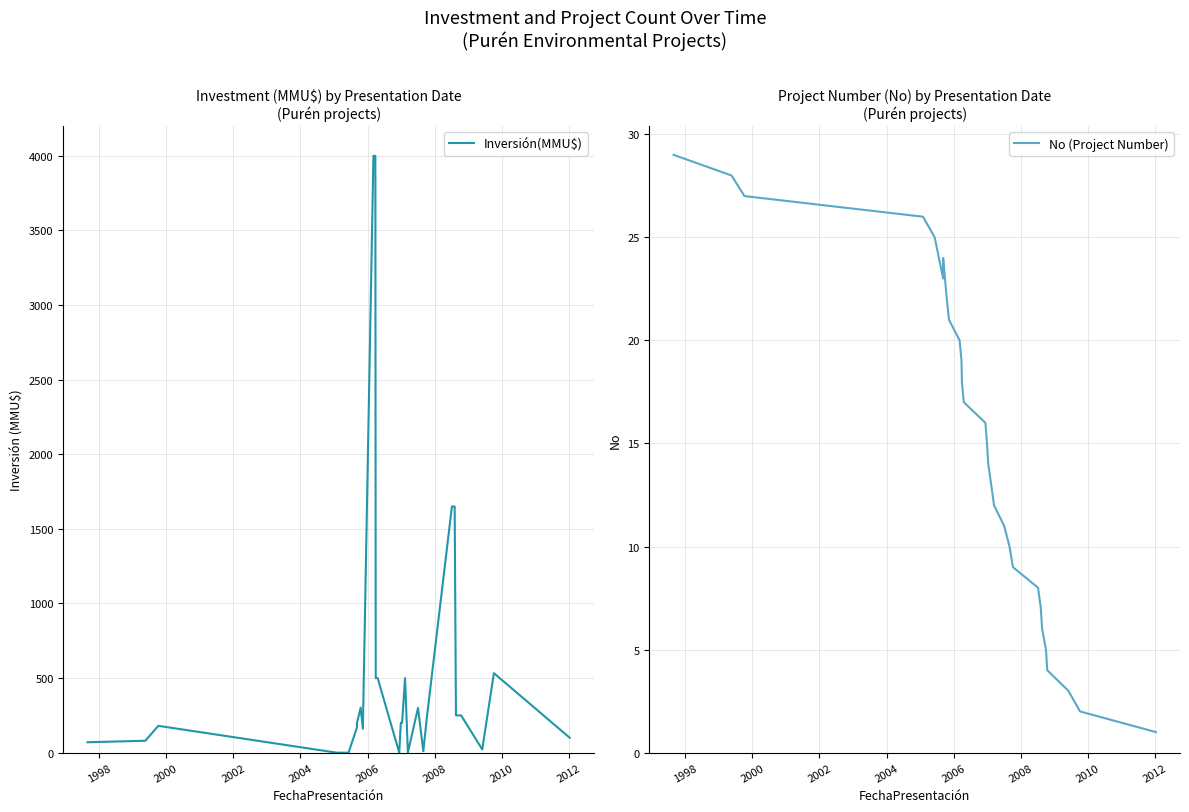

What is the difference between the maximum and minimum values in the No (Project Number) series?

28